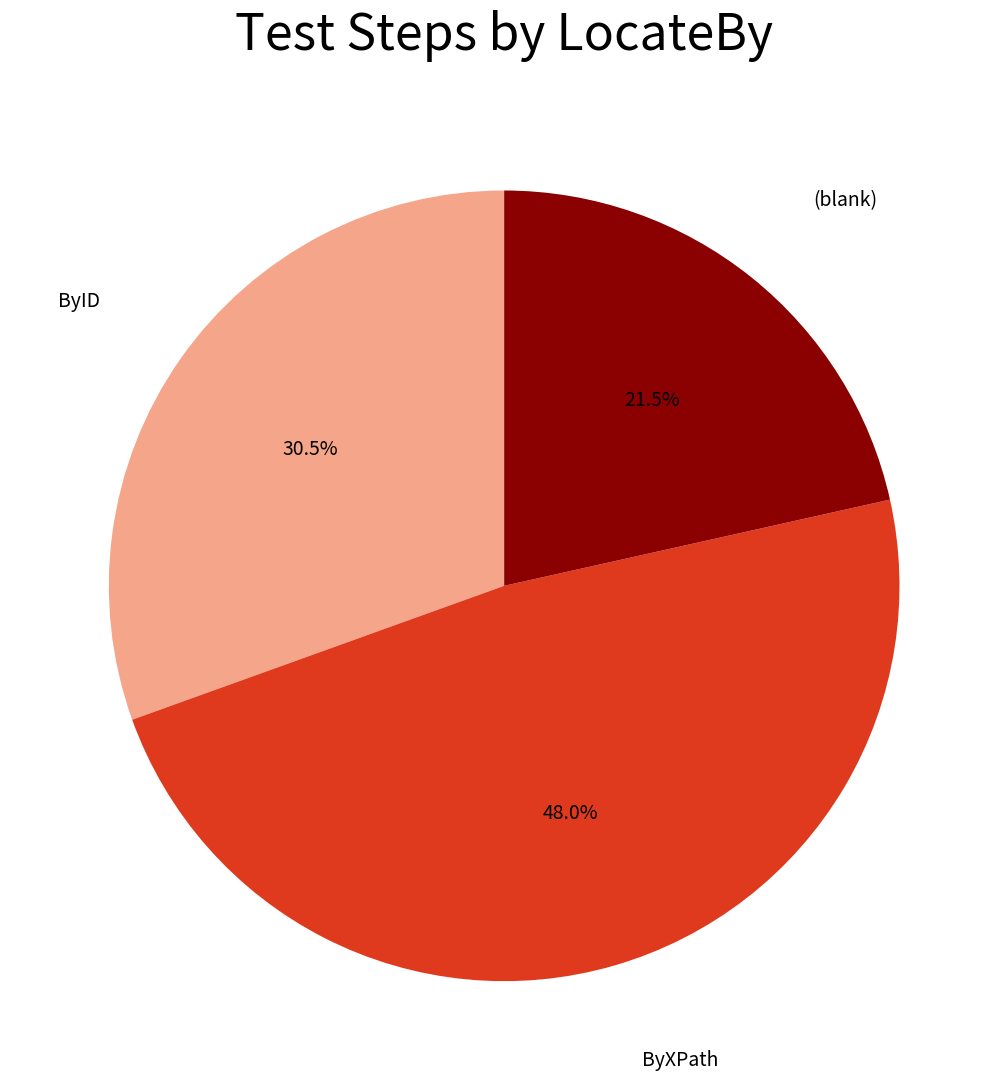

What is the largest slice in the pie chart?

ByXPath